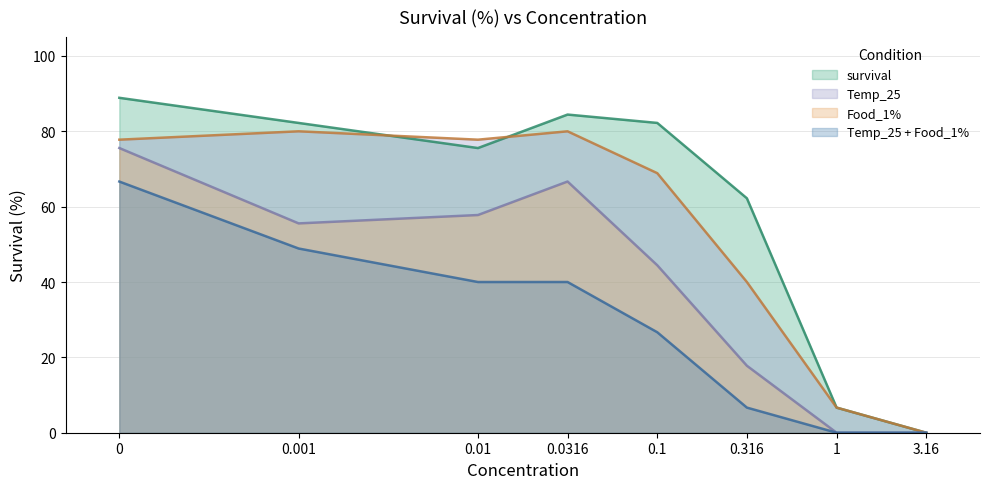

Reading left to right, list all the values displayed in this chart.

survival: 88.9	82.2	75.5	84.4	82.2	62.2	6.7	0.0
Food_1%: 75.6	55.6	57.8	66.7	44.4	17.8	0.0	0.0
Temp_25: 77.8	80.0	77.8	80.0	68.9	40.0	6.7	0.0
Temp_25 + Food_1%: 66.7	48.9	40.0	40.0	26.7	6.7	0.0	0.0